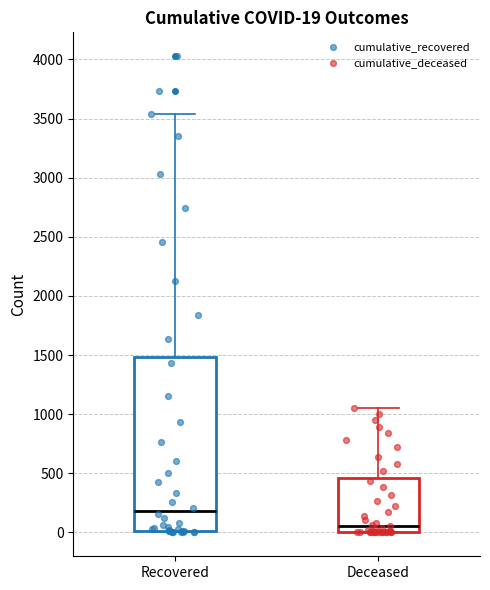

Comparing the boxes themselves (not the whiskers), which one is the tallest?

Recovered